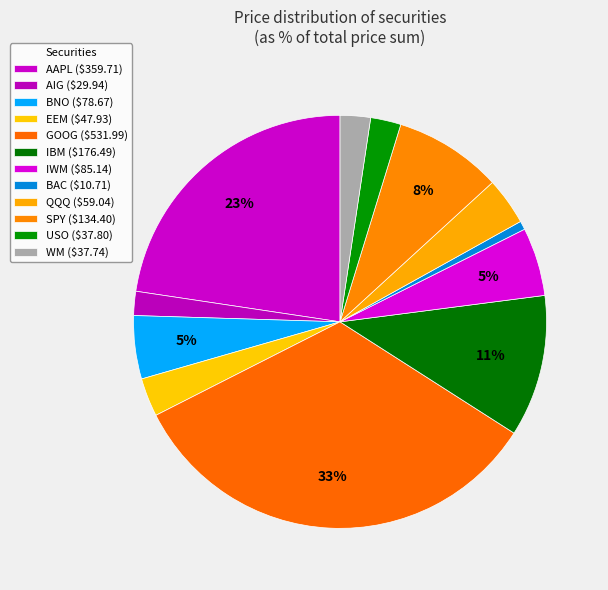

How many slices are in this pie chart?

12